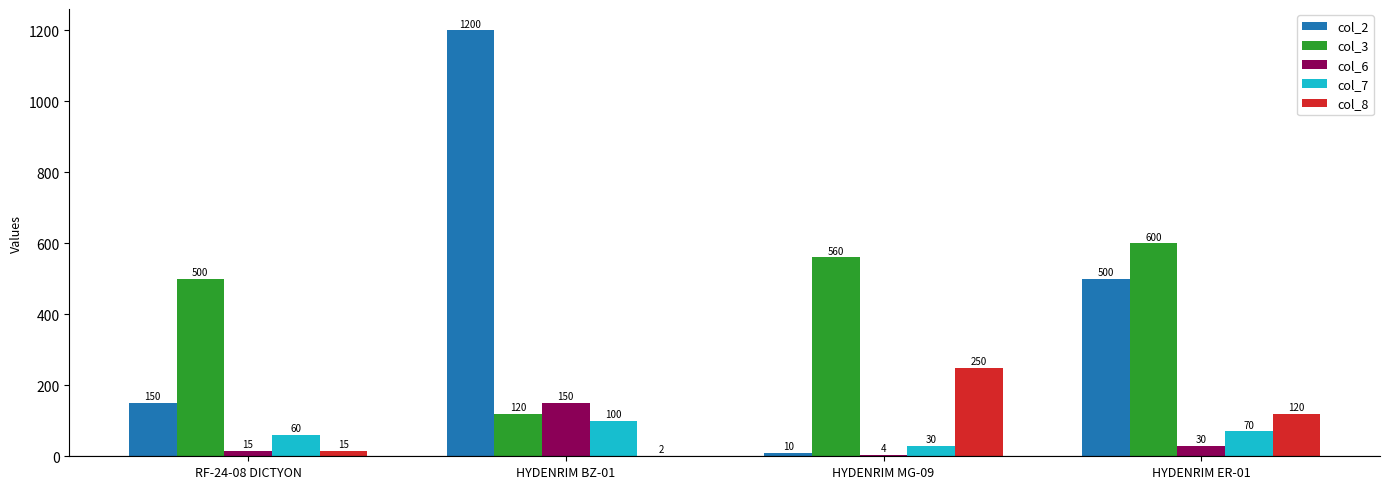

How many categories are shown in the chart?

4